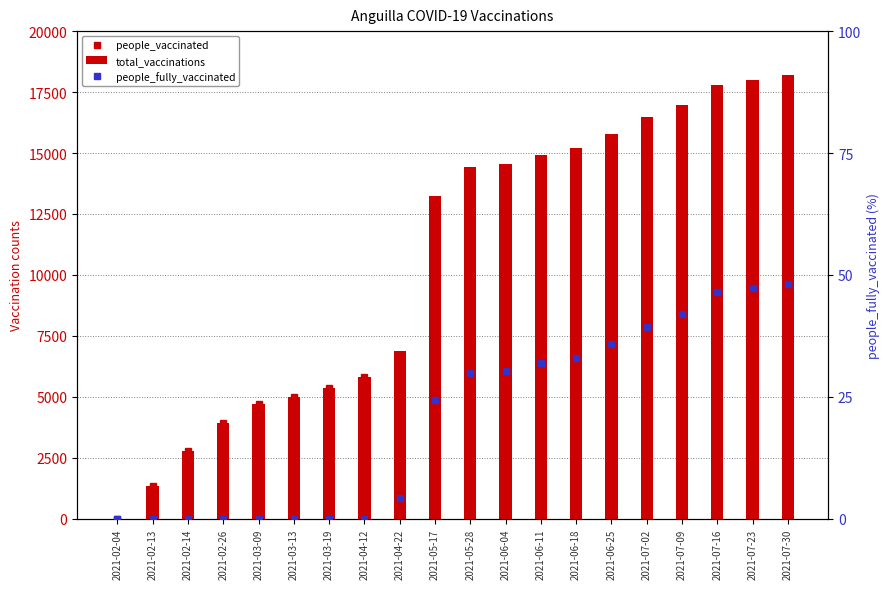

Is it true that people_fully_vaccinated equals 41.5 at 2021-06-04?

False